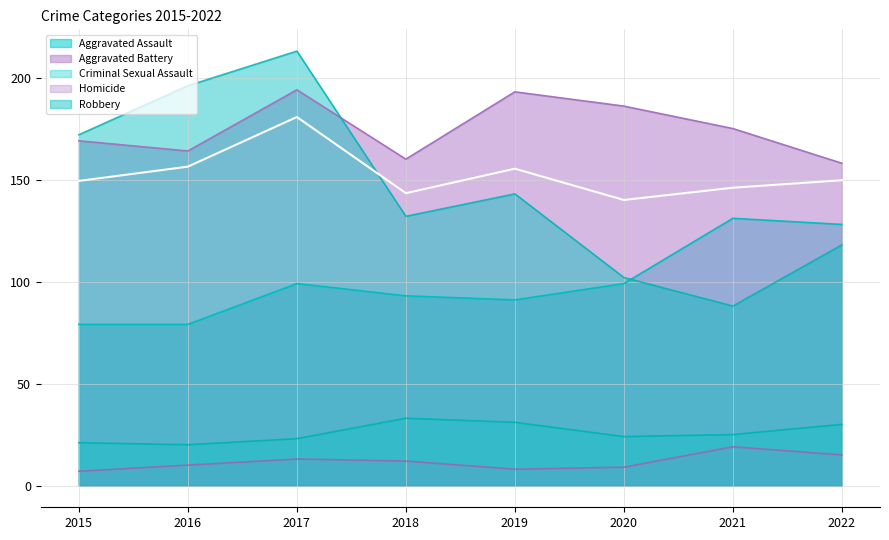

What is the value of the Criminal Sexual Assault point at the 4th from the left?

33